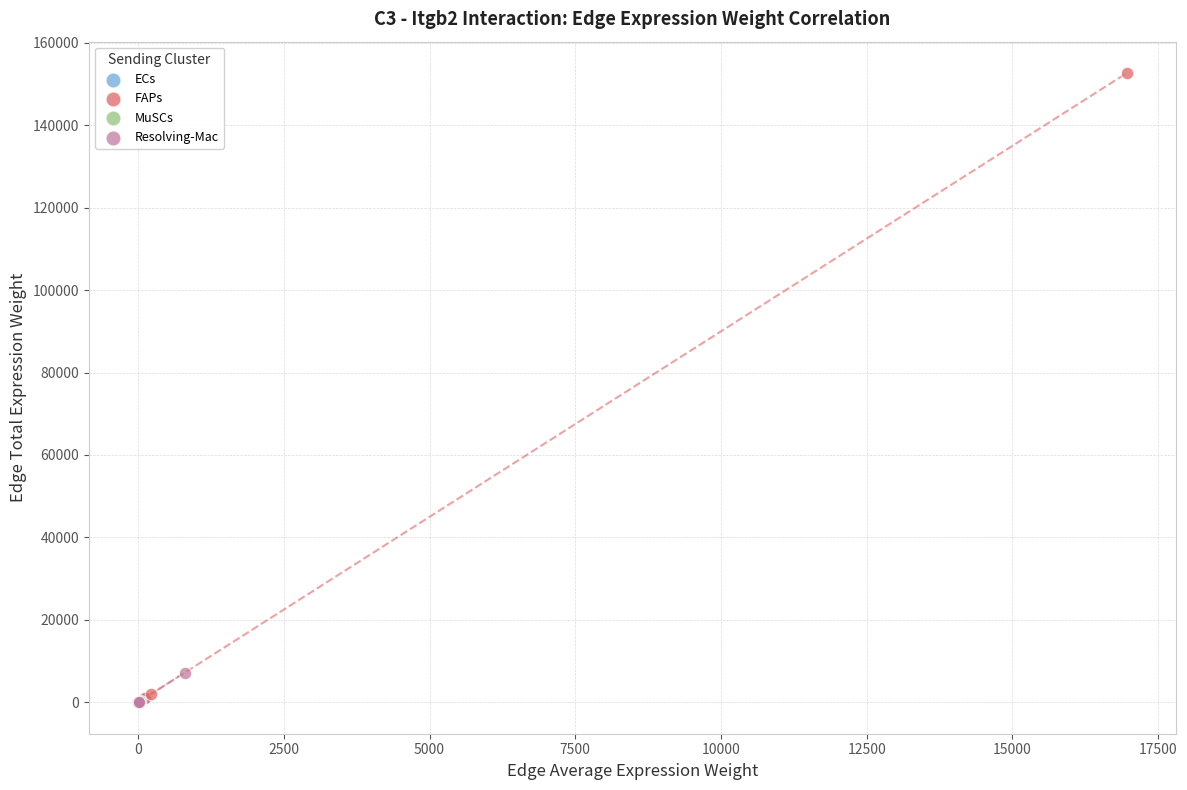

Which series has the widest spread of Y values?

FAPs